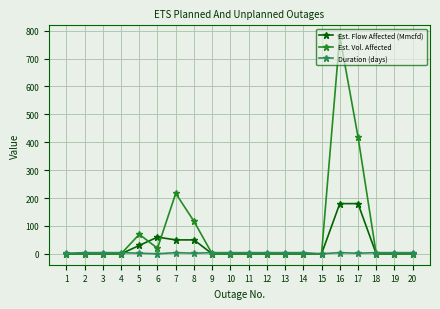

What is the maximum value shown in the chart?

780.0